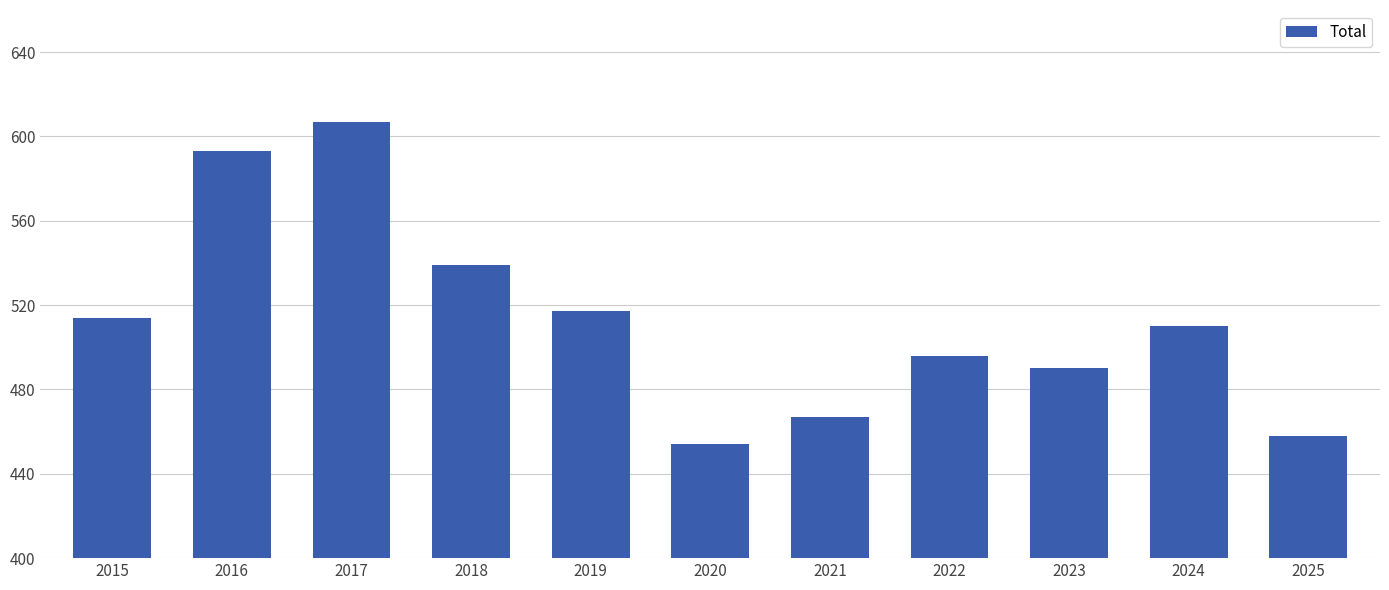

What is the difference between the values at 2024 and 2018?

29